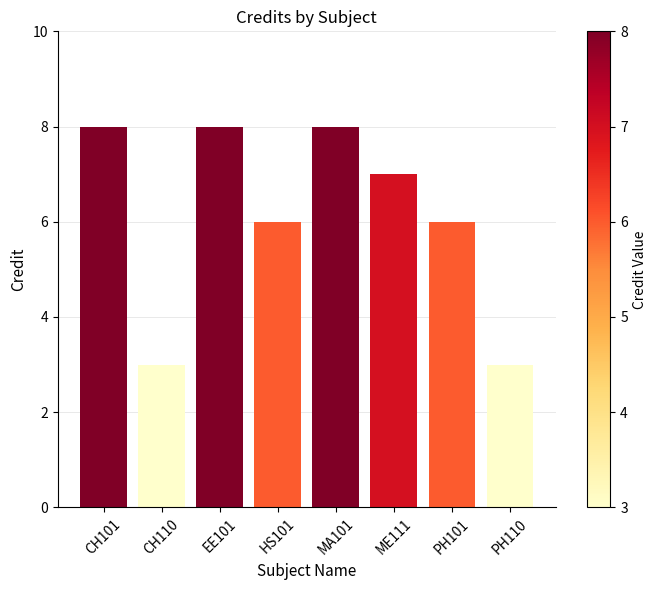

What is the difference between the maximum and minimum values?

5